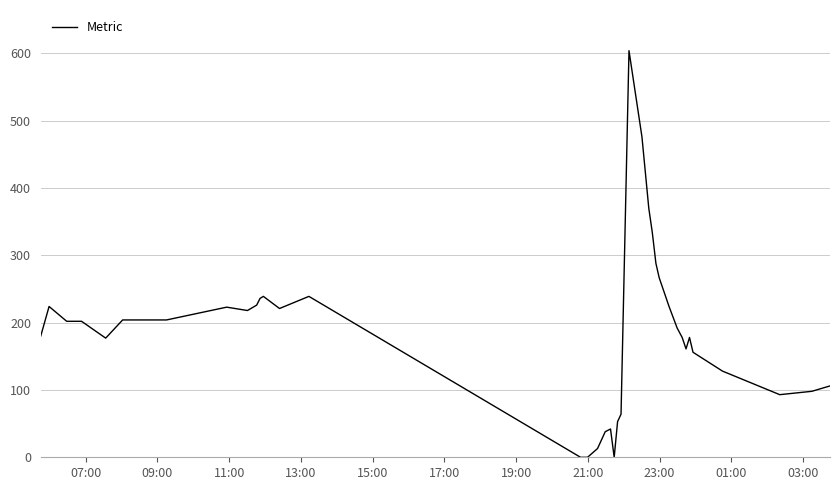

What is the difference between the maximum and minimum values?

604